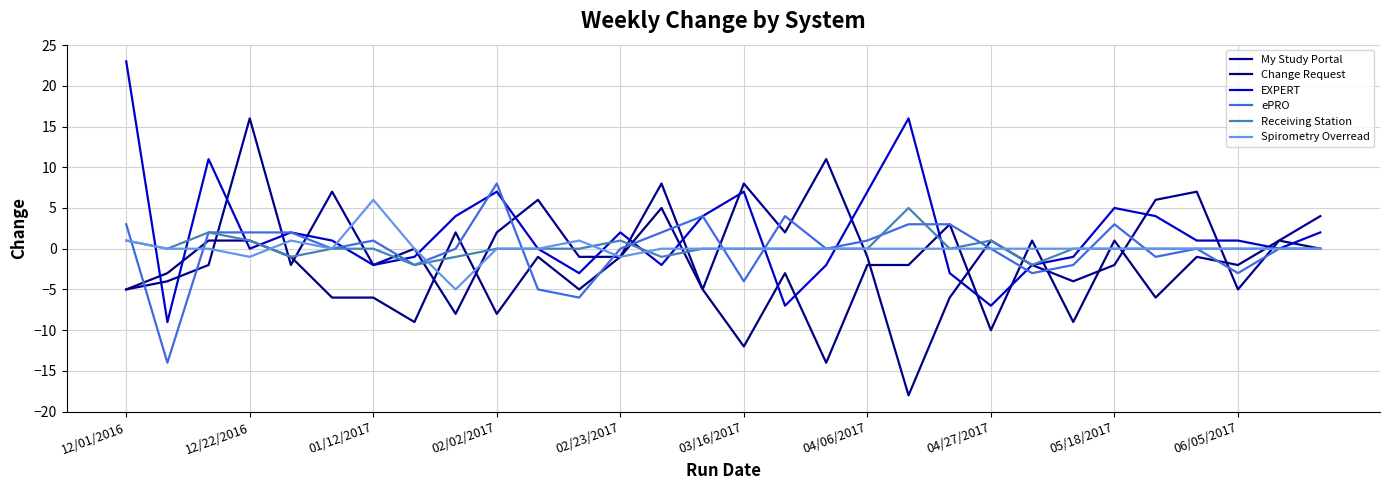

What is the greatest value displayed?

23